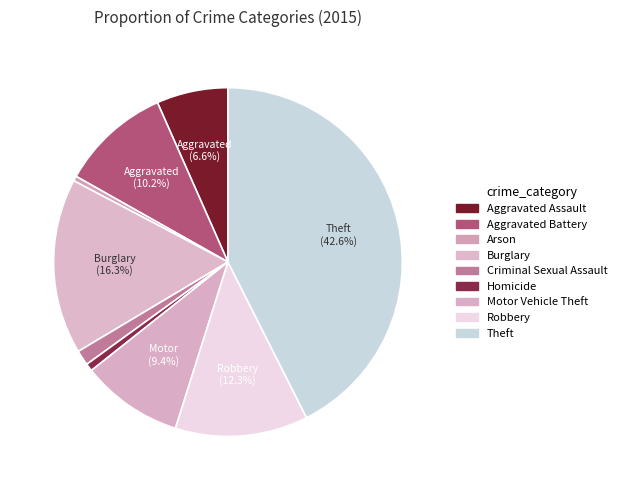

True or false: Aggravated Assault accounts for 7% of the total.

True